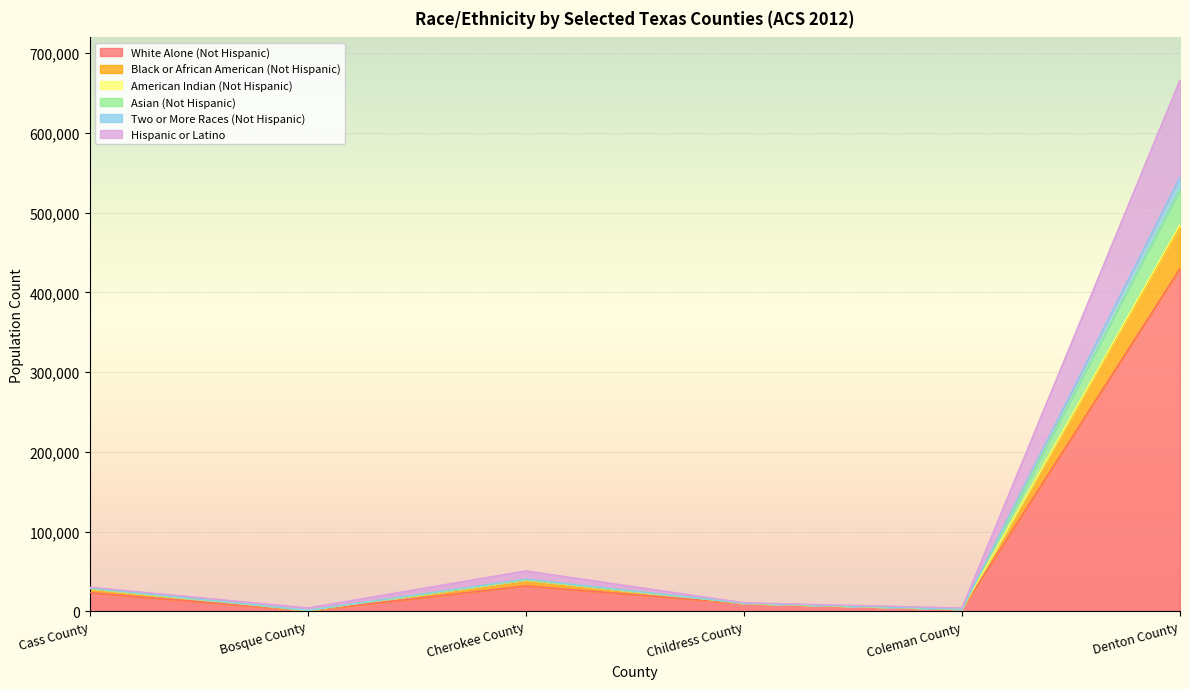

At which label does White Alone (Not Hispanic) reach its peak?

Denton County